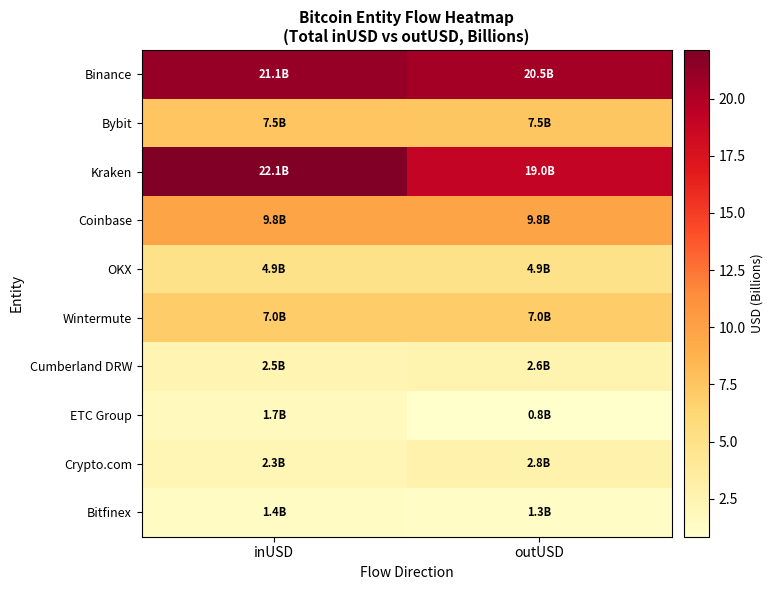

List the series in order of their peak value, lowest first.

Bitfinex, ETC Group, Cumberland DRW, Crypto.com, OKX, Wintermute, Bybit, Coinbase, Binance, Kraken